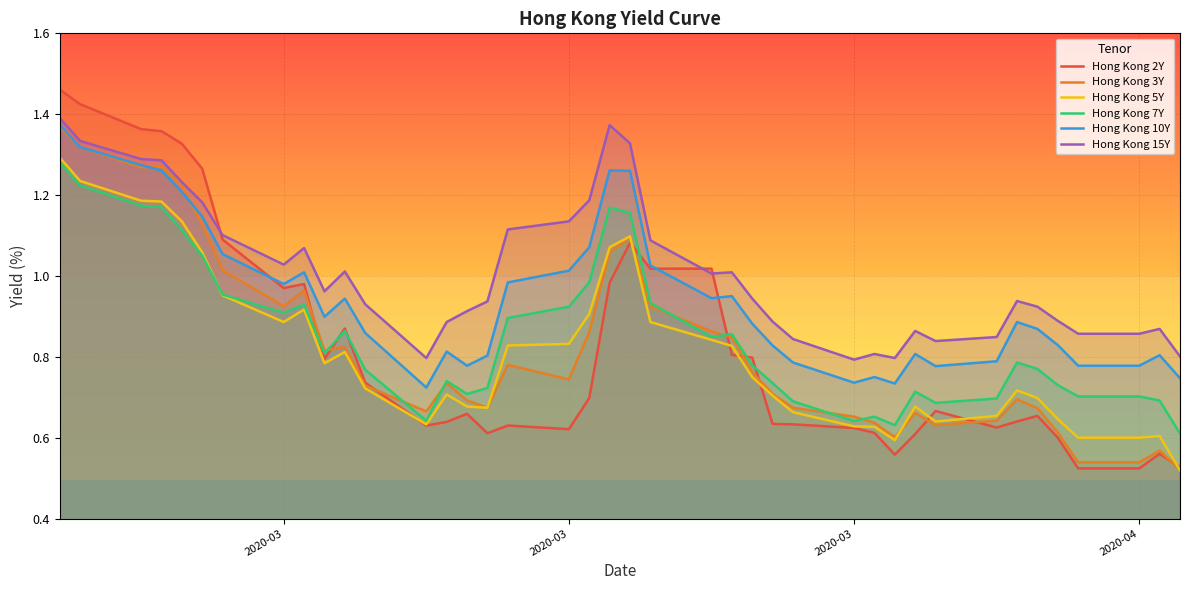

How many distinct data groups are displayed?

6